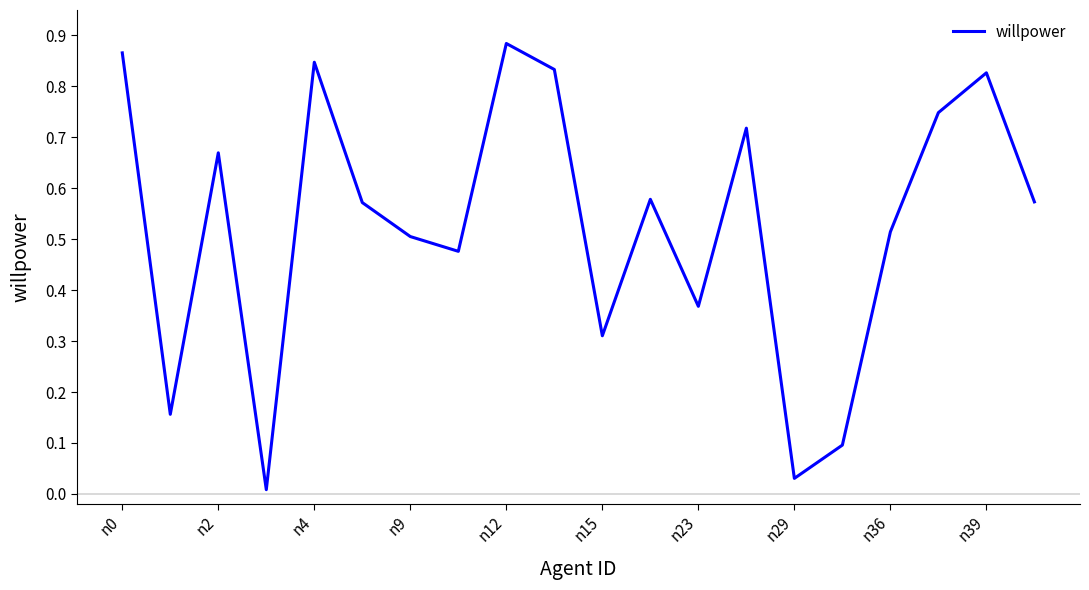

What is the greatest value displayed?

0.9